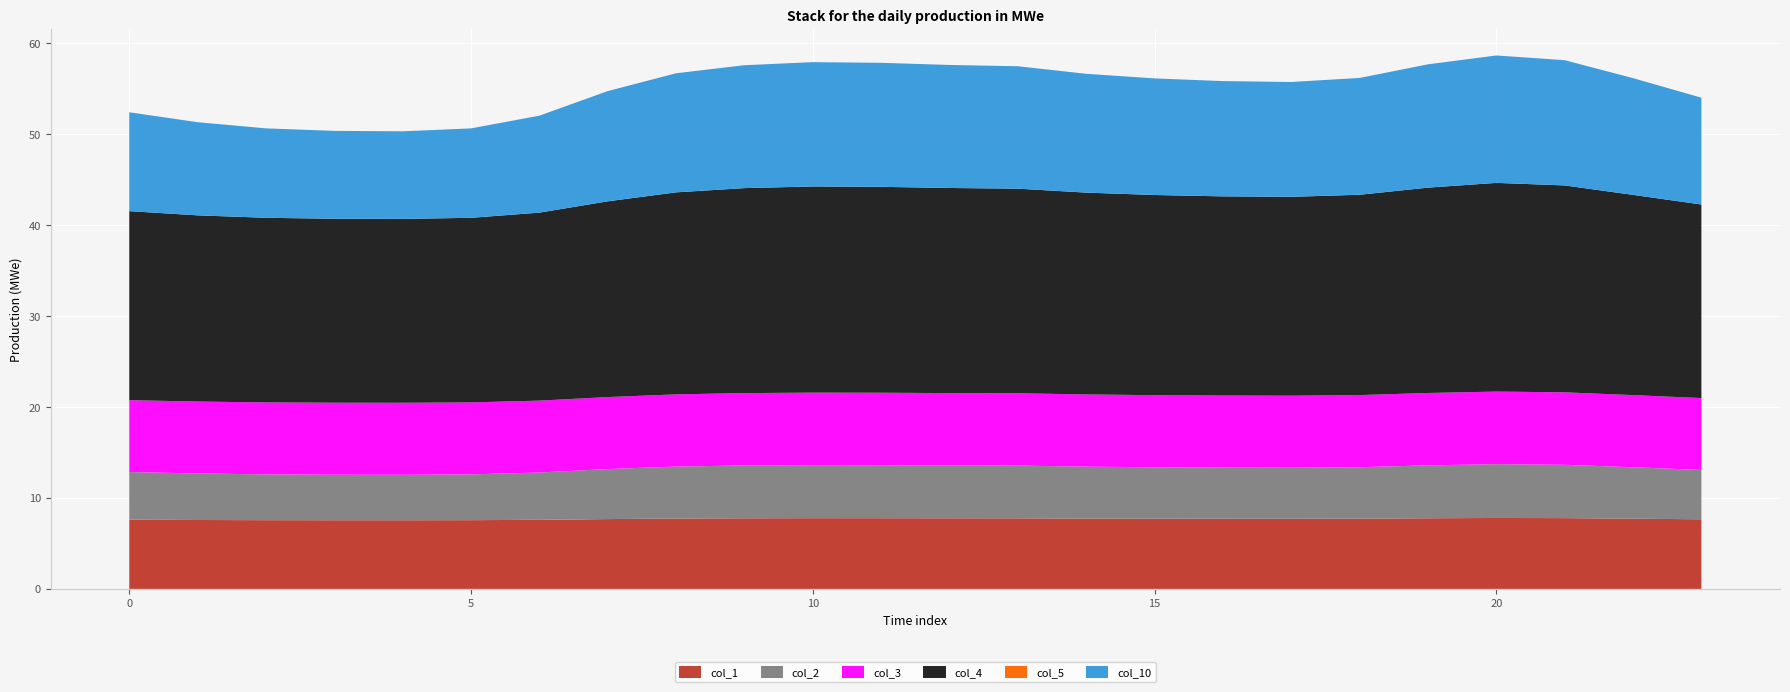

Reading left to right, transcribe all the data shown in this chart.

col_1: 7.6	7.6	7.6	7.5	7.5	7.6	7.6	7.7	7.7	7.8	7.8	7.8	7.8	7.8	7.7	7.7	7.7	7.7	7.7	7.8	7.8	7.8	7.7	7.7
col_2: 5.2	5.1	5.0	5.0	5.0	5.0	5.2	5.5	5.7	5.8	5.8	5.8	5.8	5.8	5.7	5.7	5.6	5.6	5.7	5.8	5.9	5.9	5.7	5.4
col_3: 7.9	7.9	7.9	7.9	7.9	7.9	7.9	7.9	7.9	8.0	8.0	8.0	8.0	8.0	7.9	7.9	7.9	7.9	7.9	8.0	8.0	8.0	7.9	7.9
col_4: 20.8	20.5	20.3	20.2	20.2	20.3	20.7	21.5	22.2	22.5	22.7	22.6	22.5	22.5	22.2	22.0	21.9	21.9	22.0	22.6	22.9	22.7	22.0	21.3
col_5: 0.0	0.0	0.0	0.0	0.0	0.0	0.0	0.0	0.0	0.0	0.0	0.0	0.0	0.0	0.0	0.0	0.0	0.0	0.0	0.0	0.0	0.0	0.0	0.0
col_10: 10.9	10.2	9.8	9.7	9.6	9.8	10.7	12.1	13.1	13.5	13.7	13.6	13.5	13.5	13.1	12.8	12.7	12.6	12.8	13.6	14.0	13.8	12.8	11.7